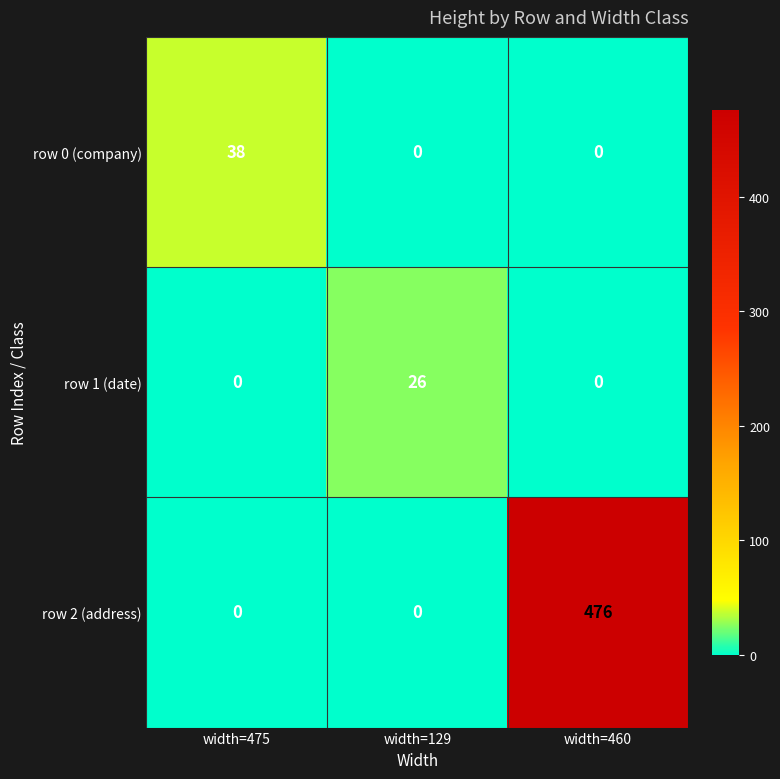

Which series changed the most between width=129 and width=460?

row 2 (address)